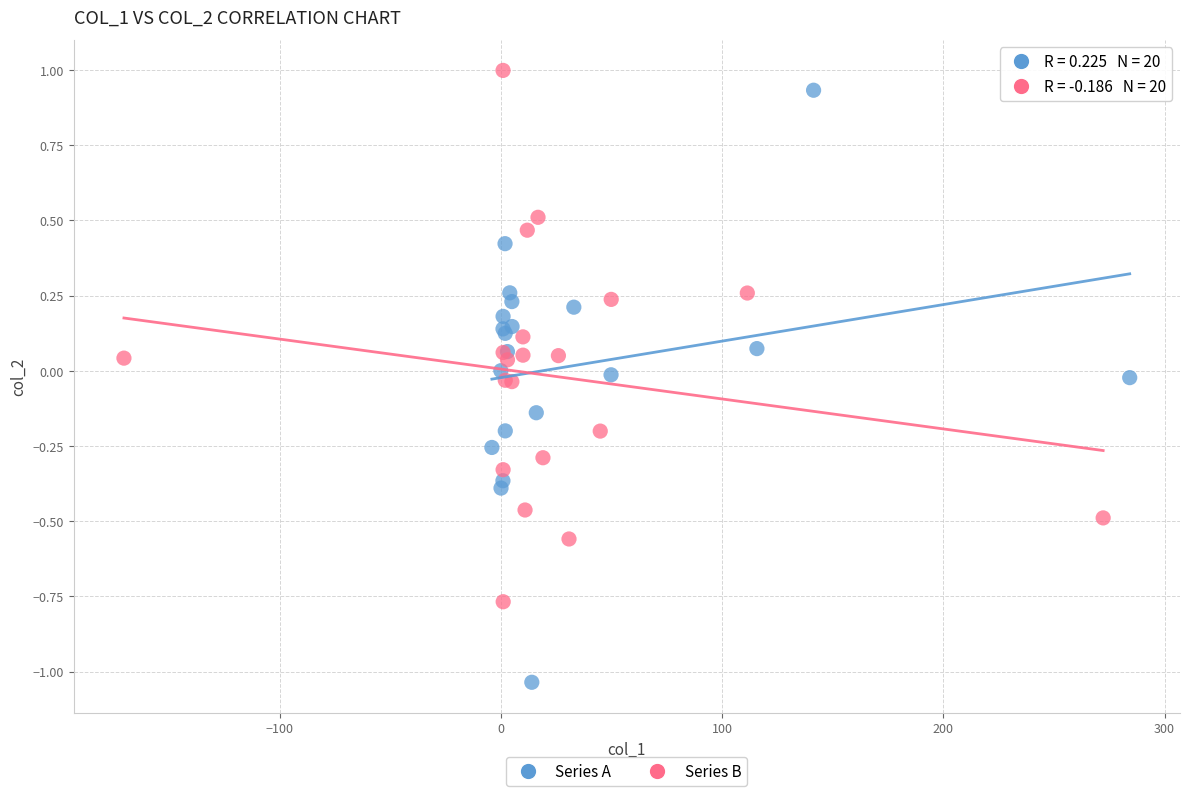

Which series contains the lowest Y value?

Series A